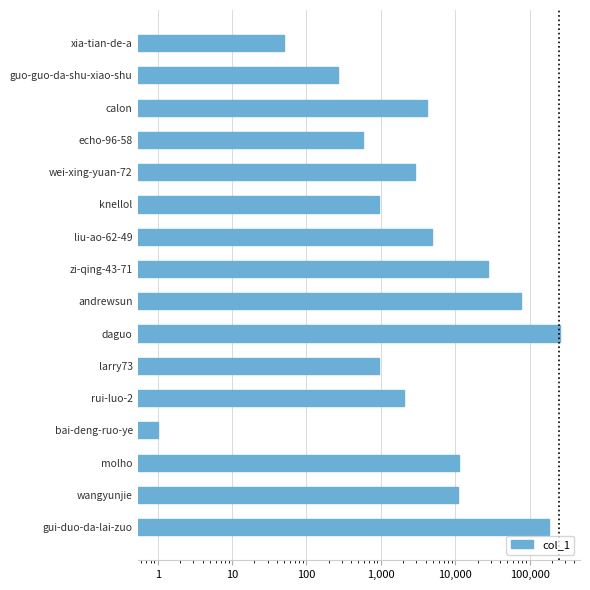

What is the difference between the maximum and minimum values?

255203